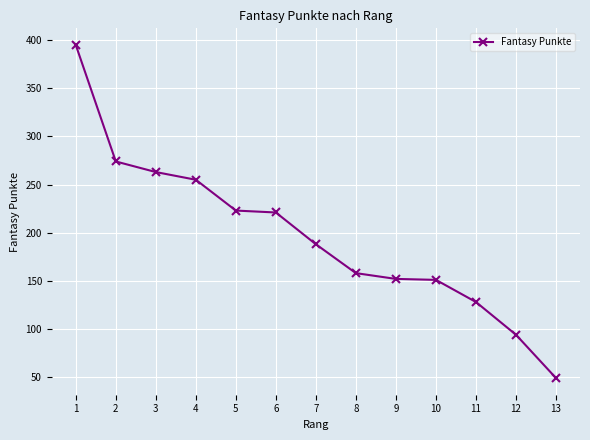

What is the sum of all values?

2551